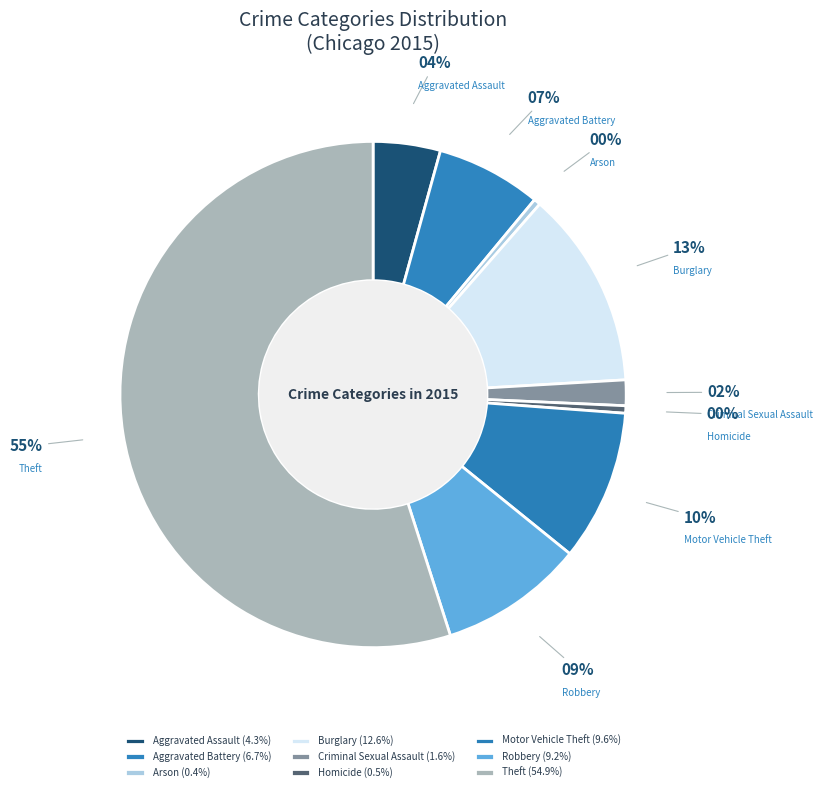

Which category has the biggest portion of the pie?

Theft